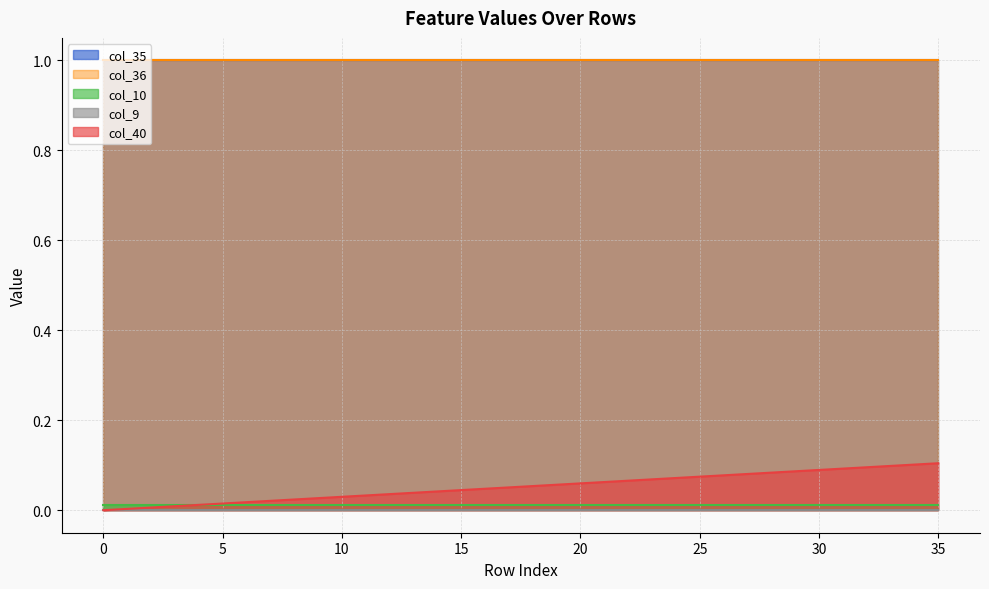

What is the difference between the highest and lowest values at 0?

1.0